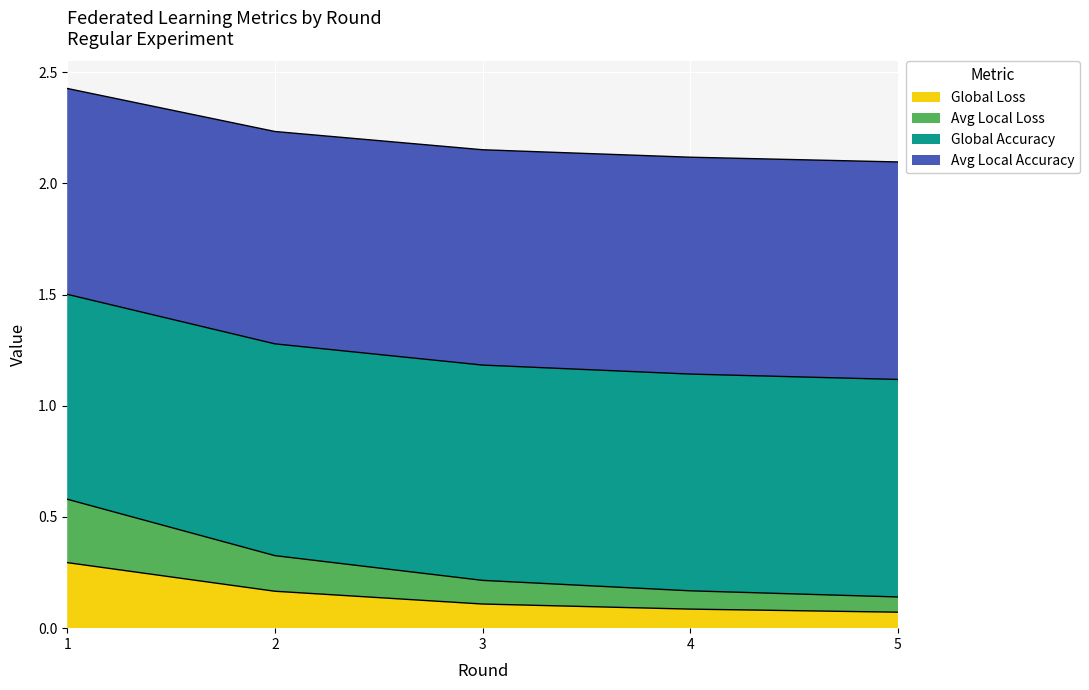

Which series has the largest range (max minus min)?

Avg Local Loss